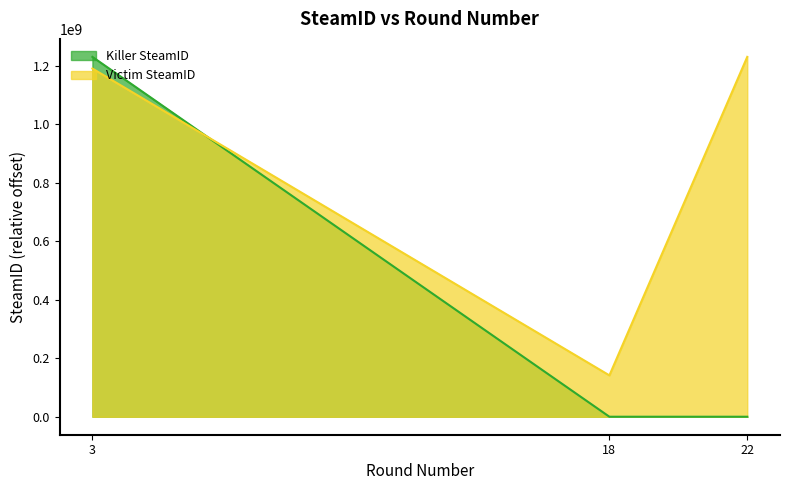

What is the greatest value displayed?

1230855120